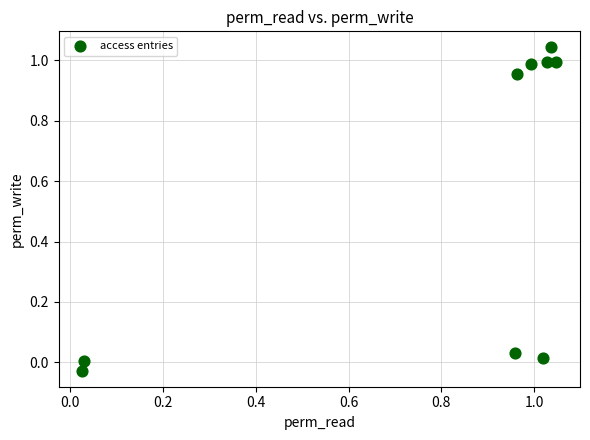

What is the average X value?

0.8